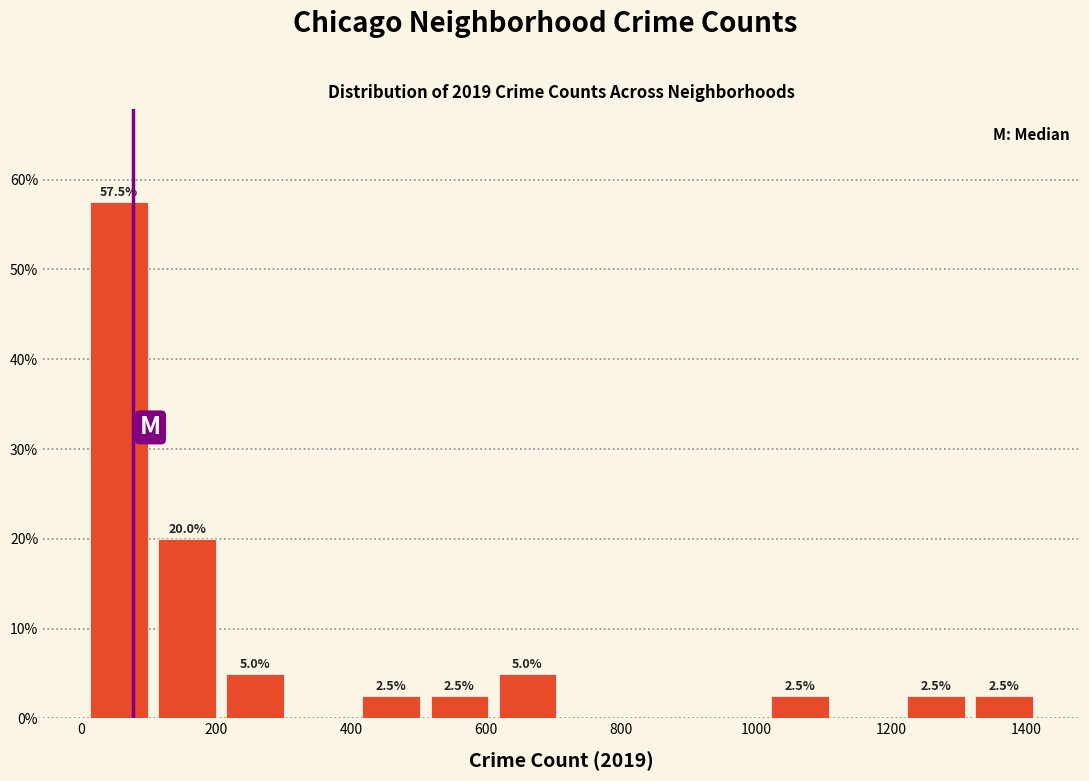

Which range on the x-axis has the tallest bar?

0 to 100